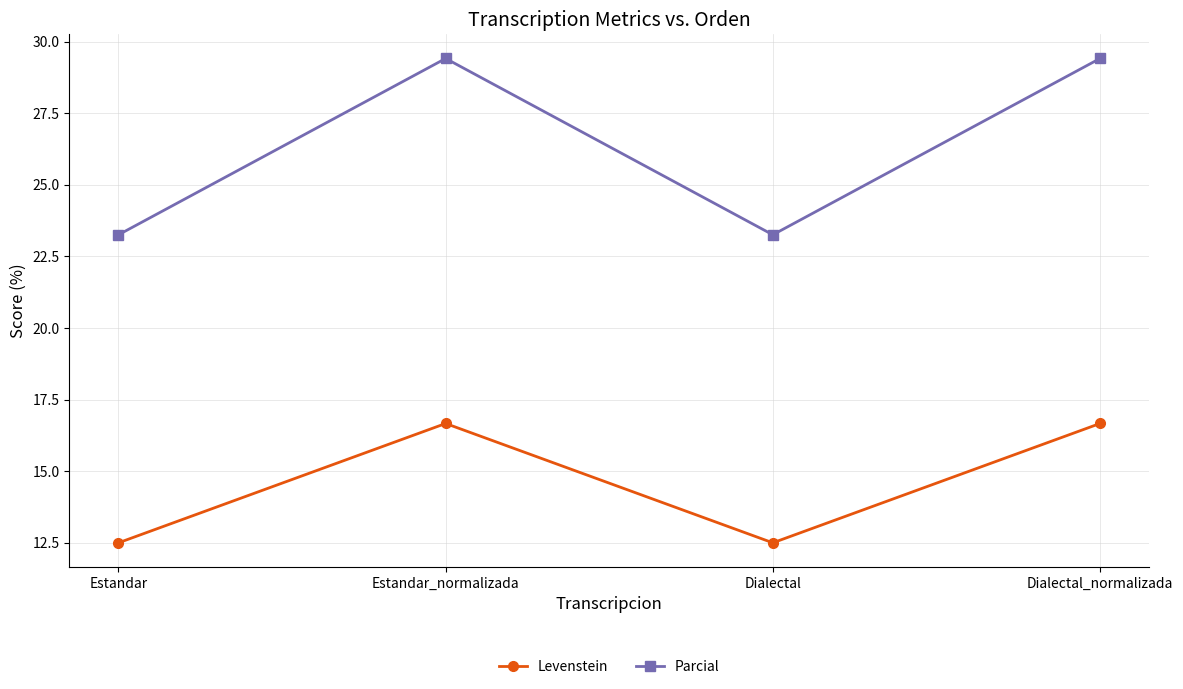

What is the maximum value for Levenstein?

16.7